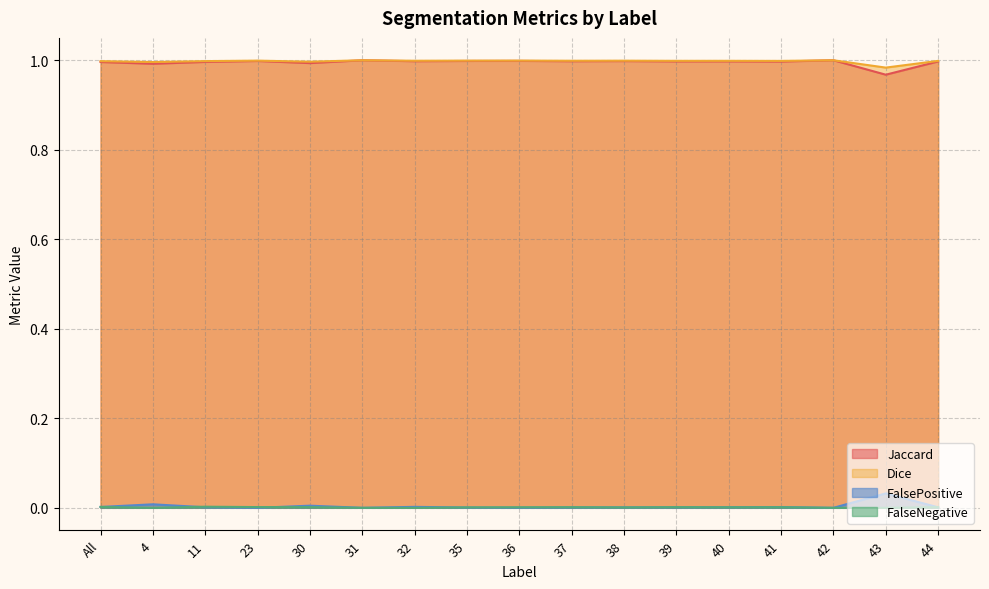

Which category has the highest value in the Dice series?

31